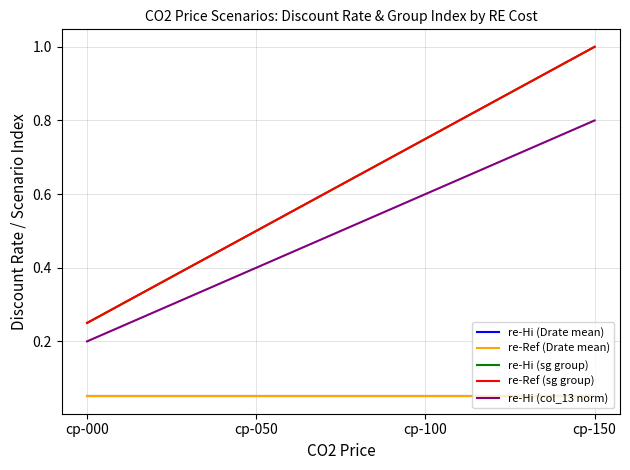

Which series changed the most between cp-100 and cp-150?

re-Hi (sg group)